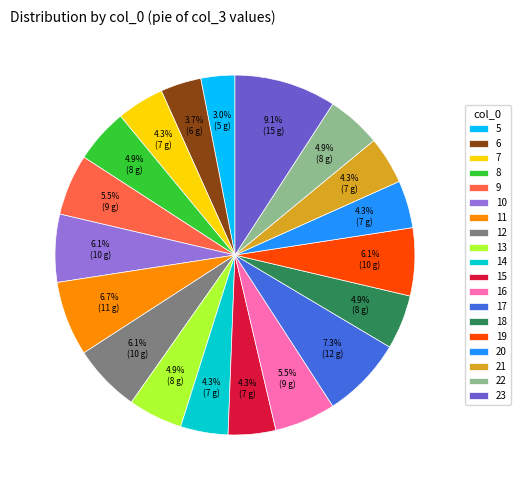

How many segments does this pie chart have?

19